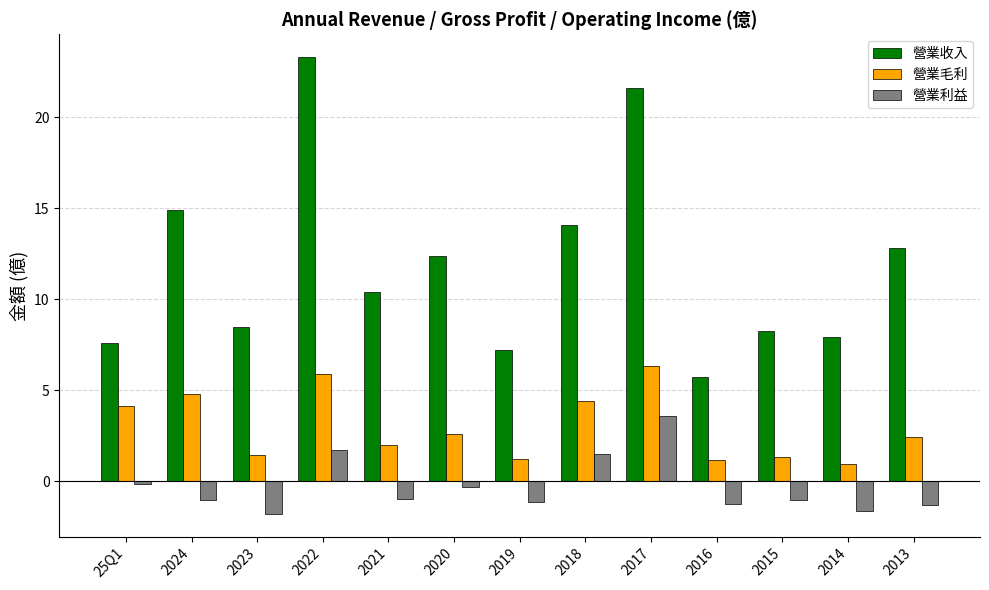

Rank the series at 2021 from highest to lowest value.

營業收入, 營業毛利, 營業利益